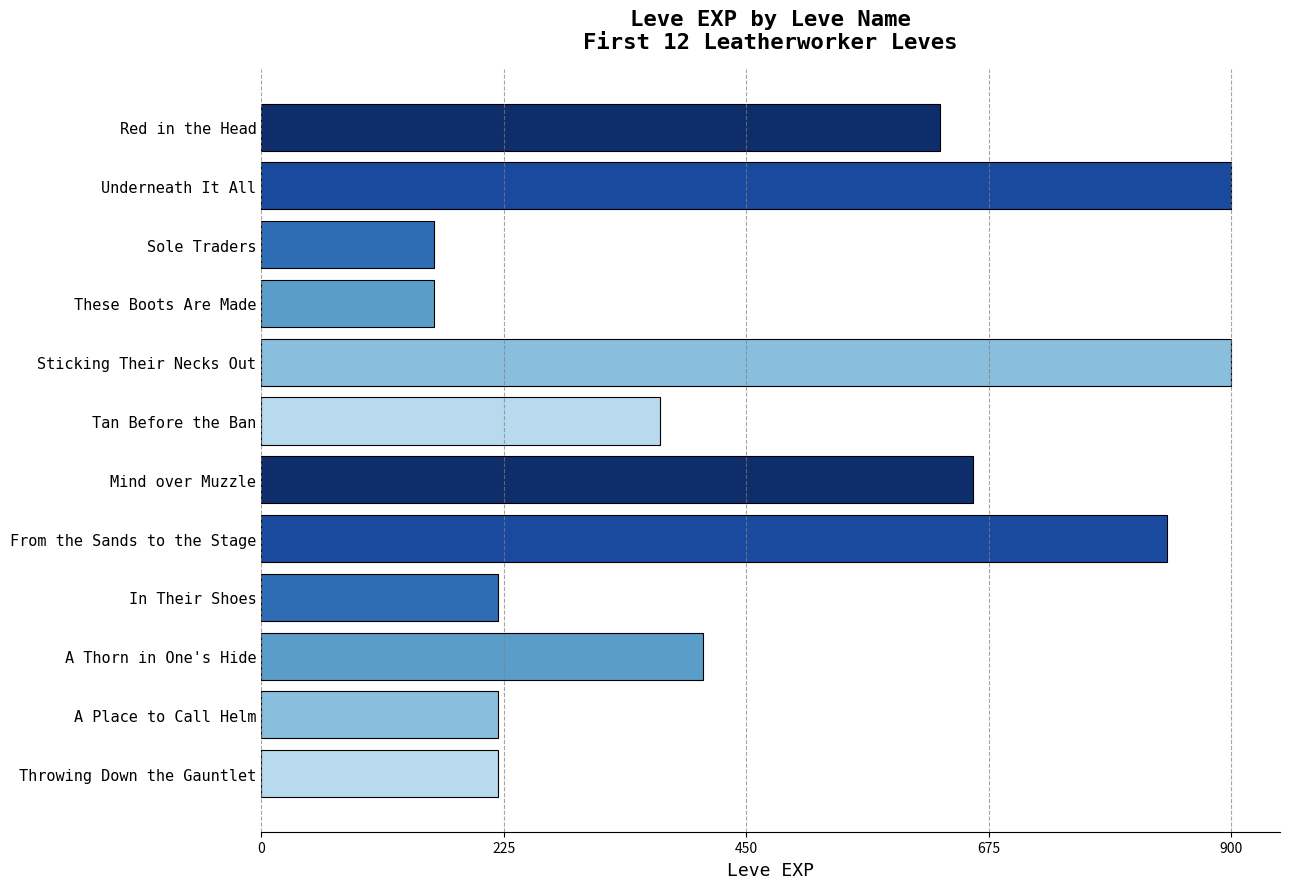

Reading top to bottom, what are all the values shown in this chart?

Red in the Head=630	Underneath It All=900	Sole Traders=160	These Boots Are Made=160	Sticking Their Necks Out=900	Tan Before the Ban=370	Mind over Muzzle=660	From the Sands to the Stage=840	In Their Shoes=220	A Thorn in One's Hide=410	A Place to Call Helm=220	Throwing Down the Gauntlet=220